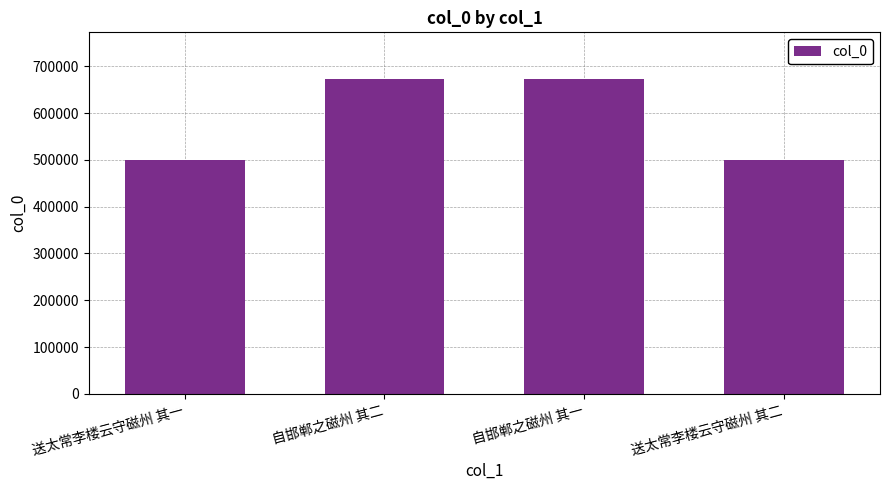

Where does the data first go above 671711?

自邯郸之磁州 其二